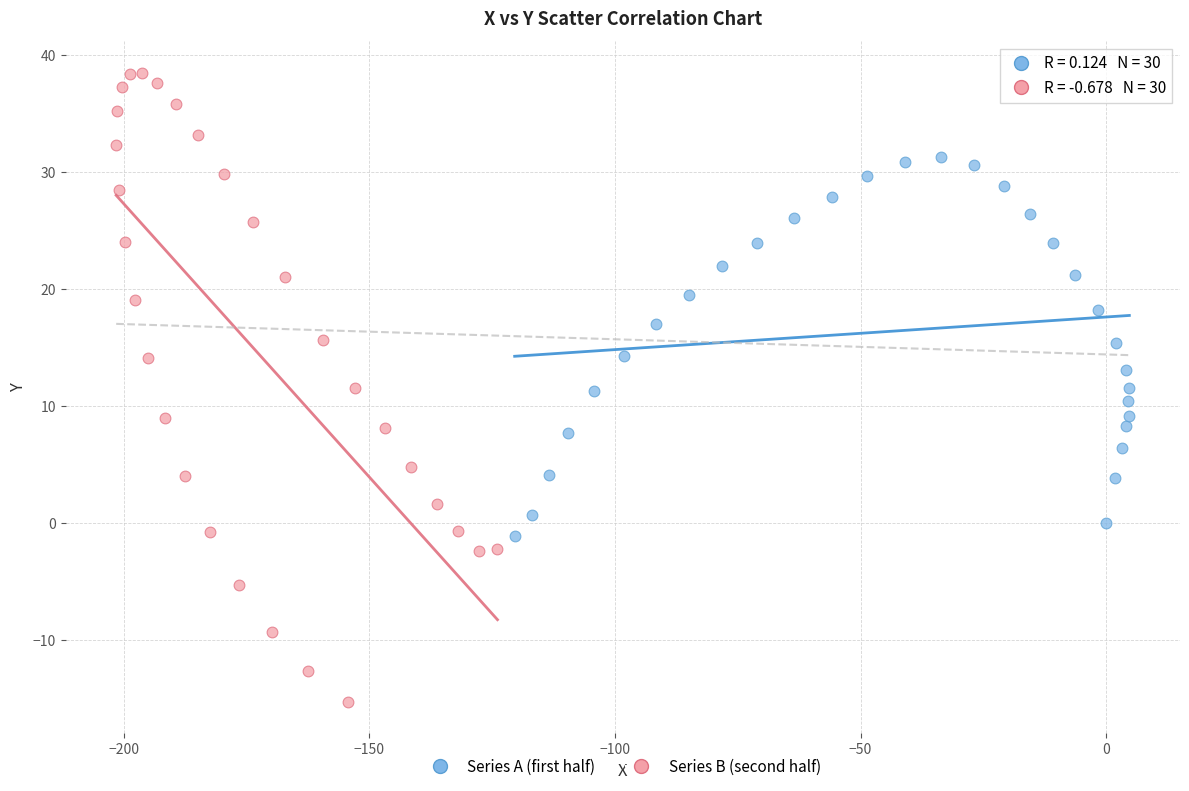

Which series contains the lowest Y value?

Series B (second half)